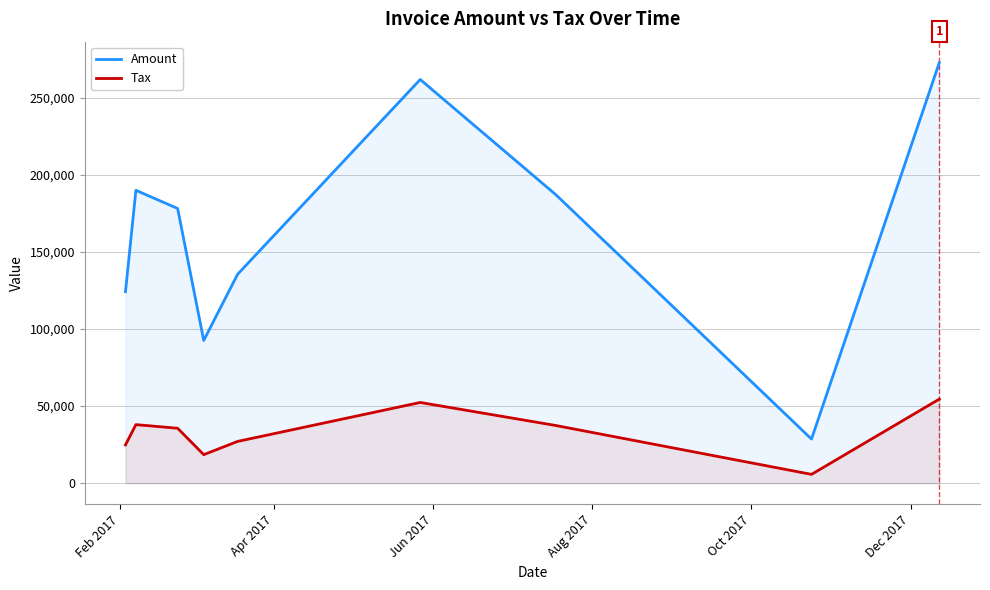

List the series in order of their peak value, highest first.

Amount, Tax